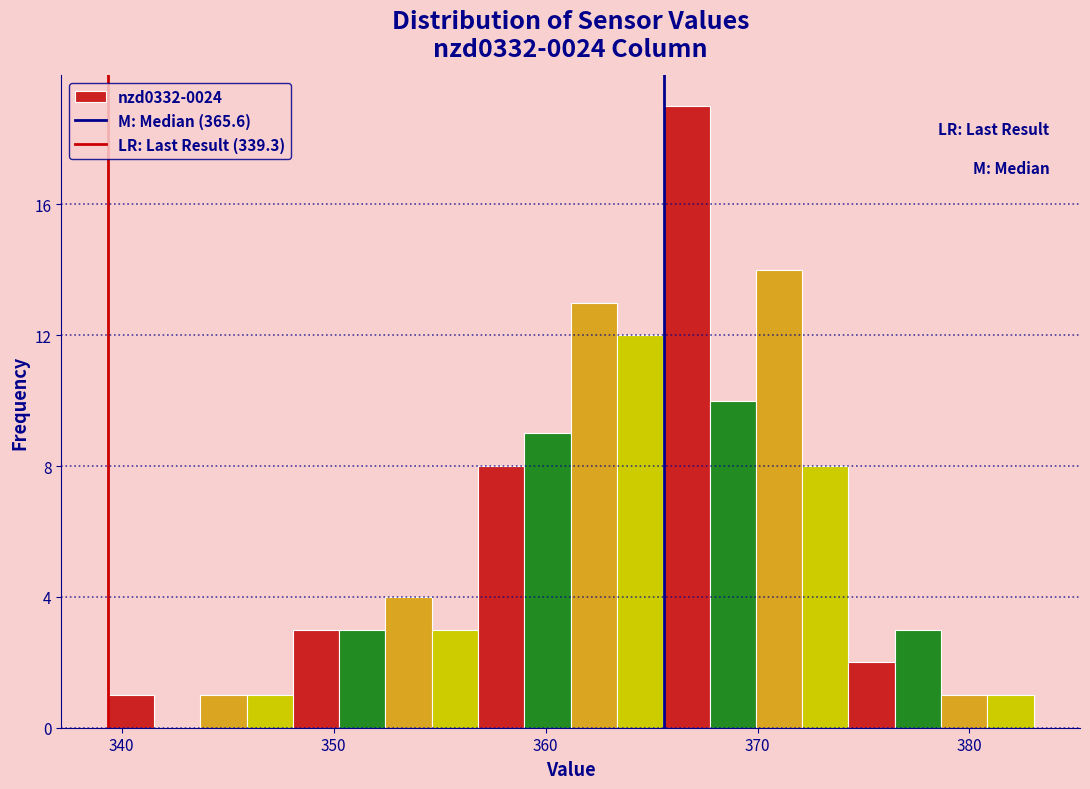

Read against the x-axis, roughly where is the centre of the tallest bar?

367